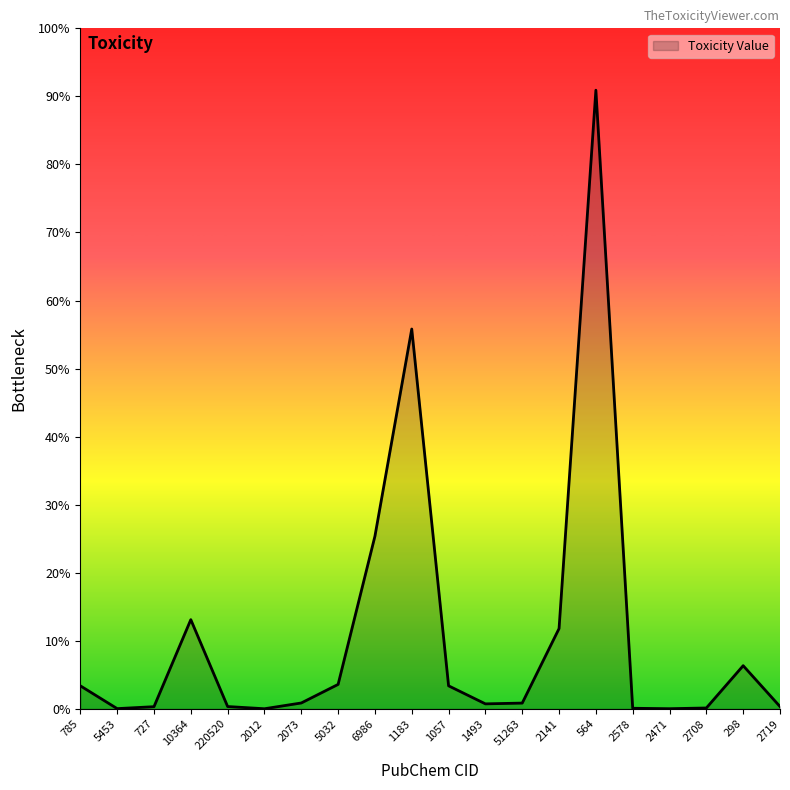

Does the chart have visible grid lines?

No